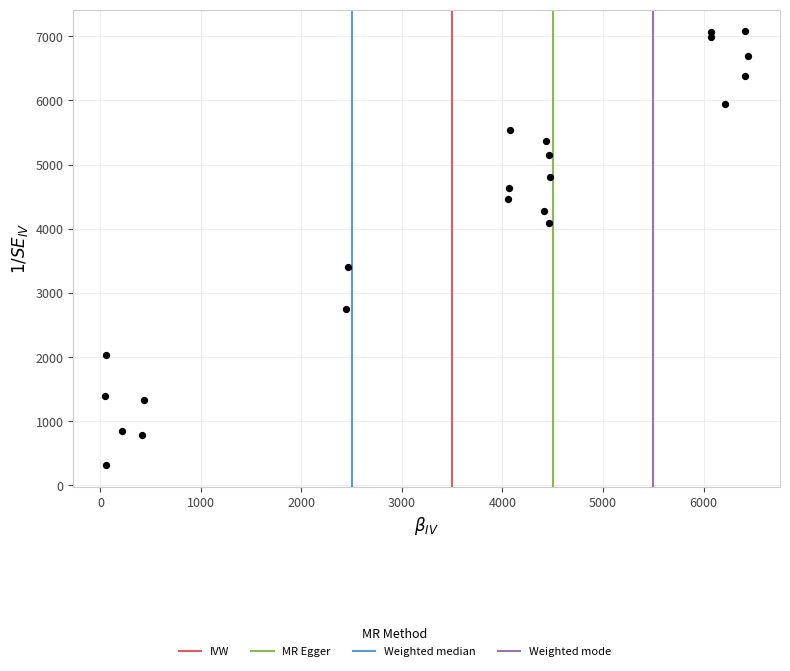

What Y value in the scatter plot is closest to 3698?

3410.1